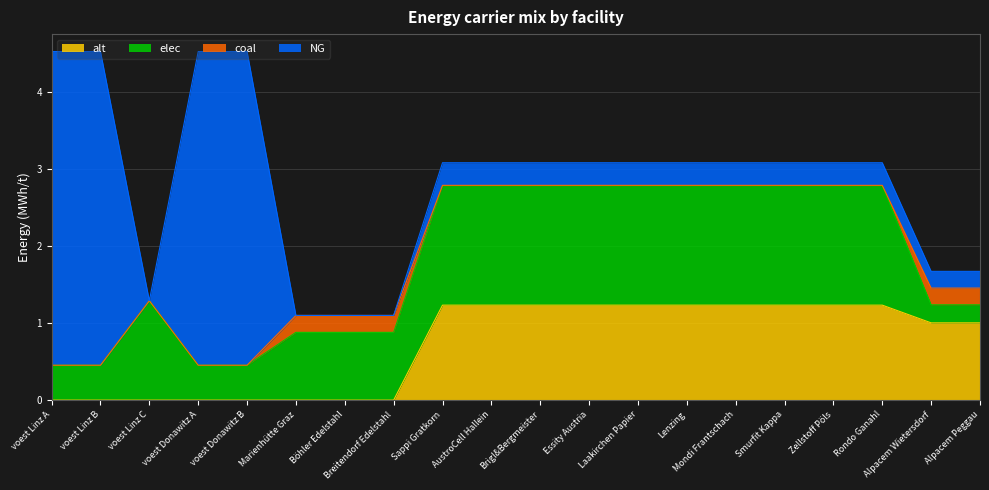

How many positive values does the NG series have?

16